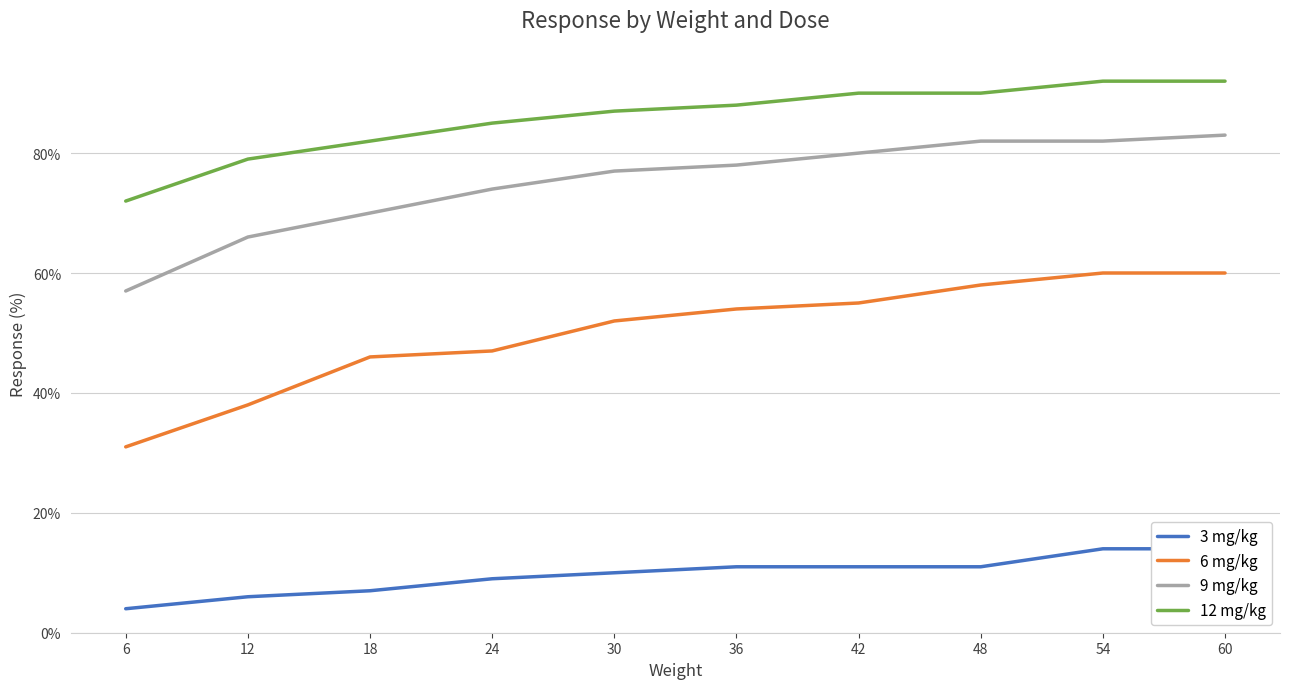

What is the value of the 6 mg/kg point at the 3rd from the left?

46